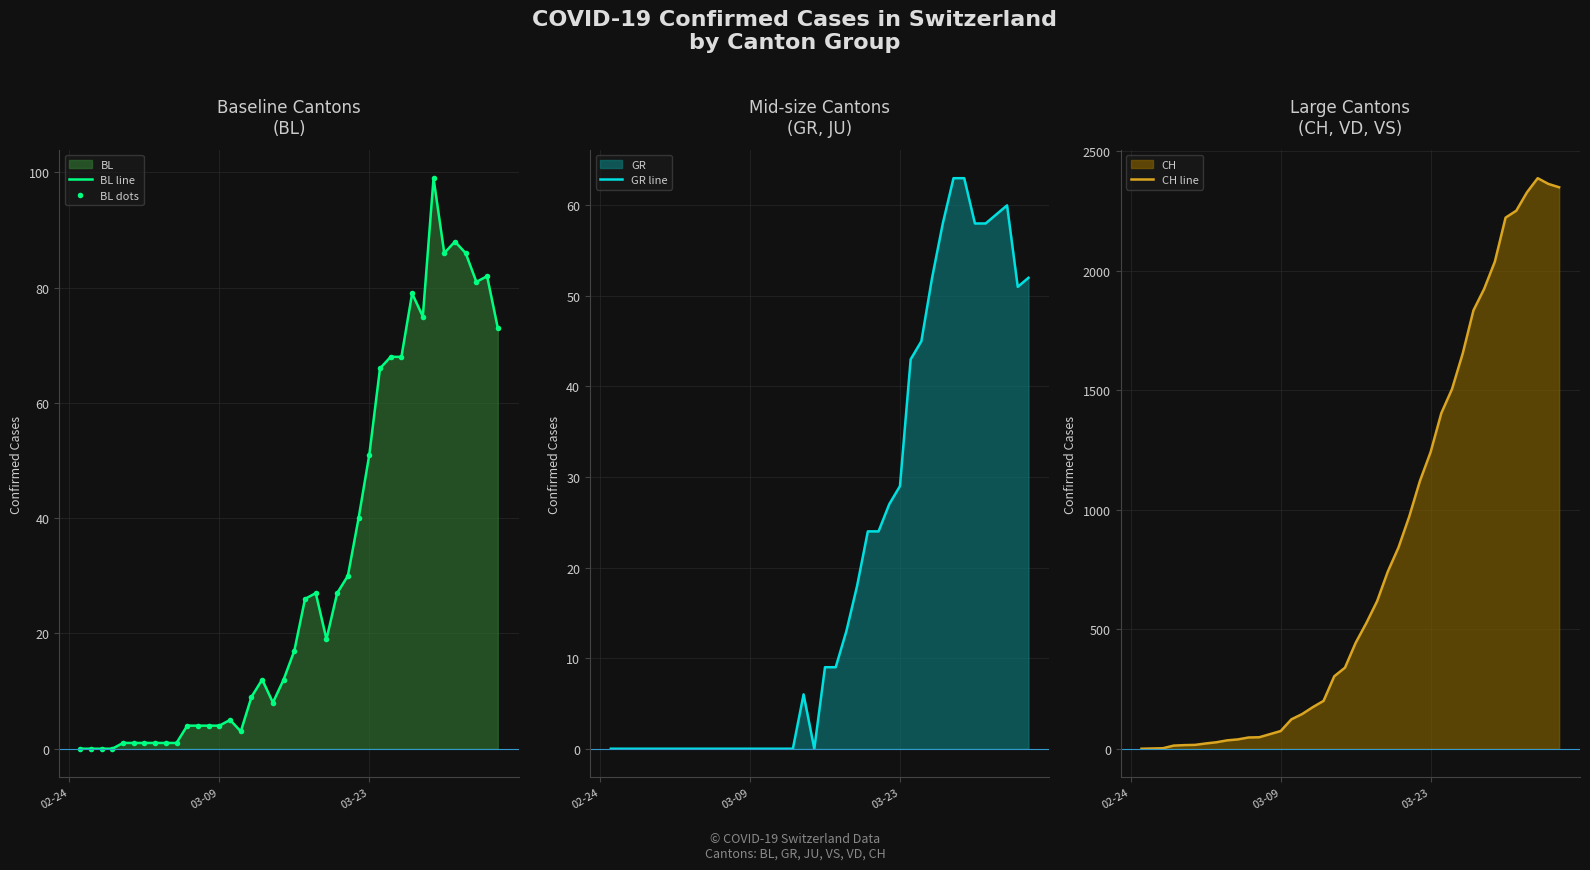

True or false: BL line has more than 1 interior local peaks.

True